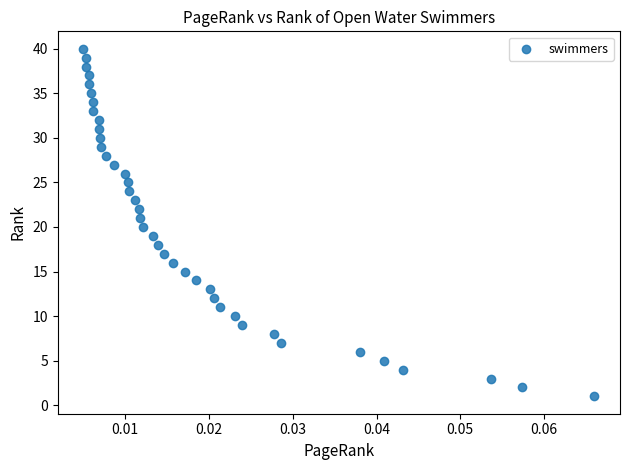

What is the range of Y values (max minus min)?

39